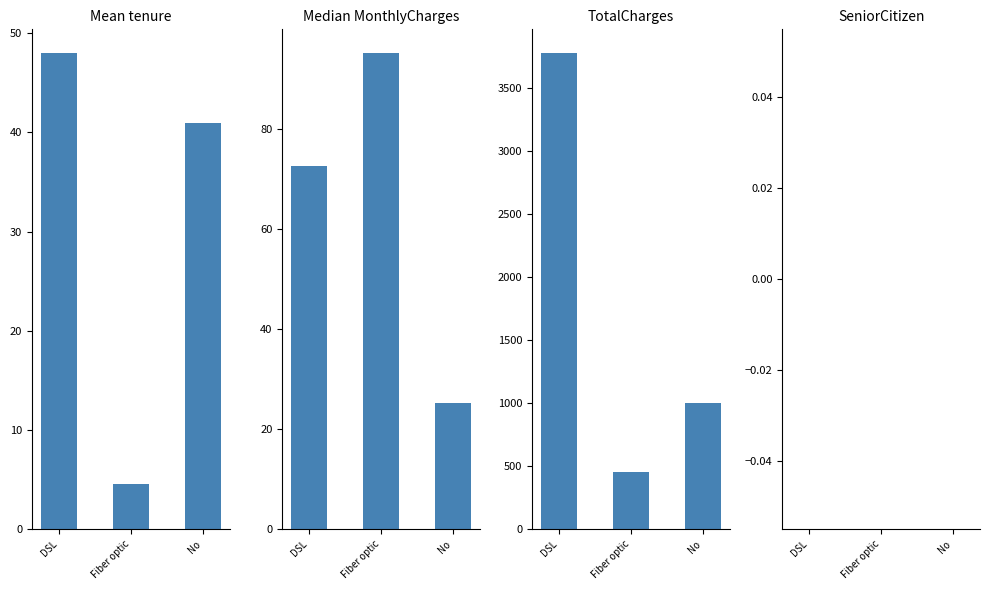

At which category is the sum across all series the highest?

DSL